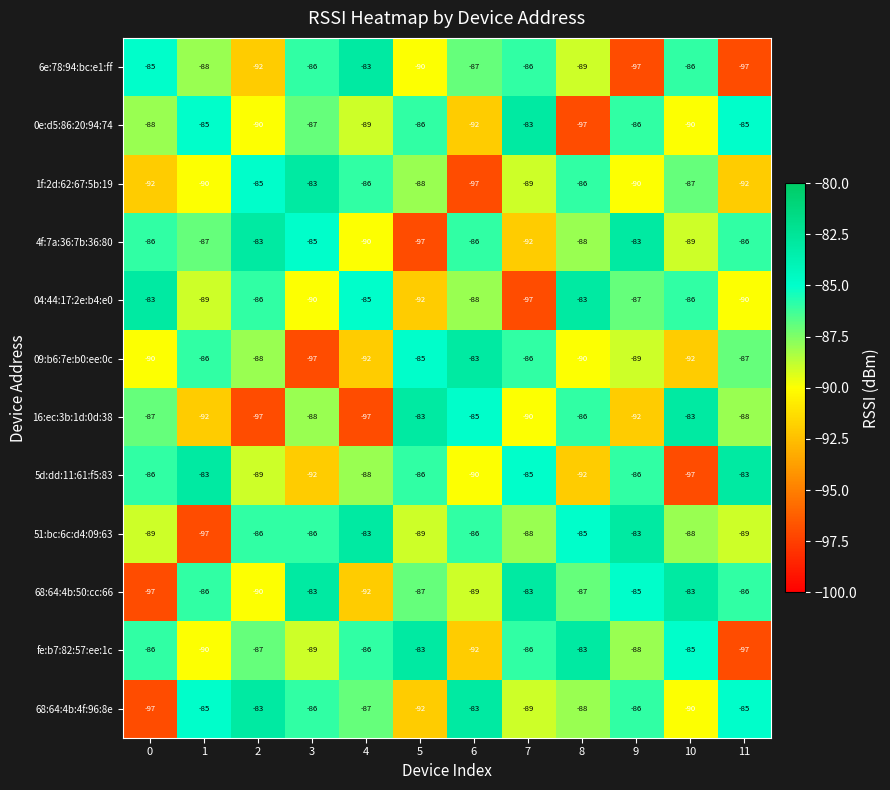

What is the difference between the second highest and minimum values in the 09:b6:7e:b0:ee:0c series?

12